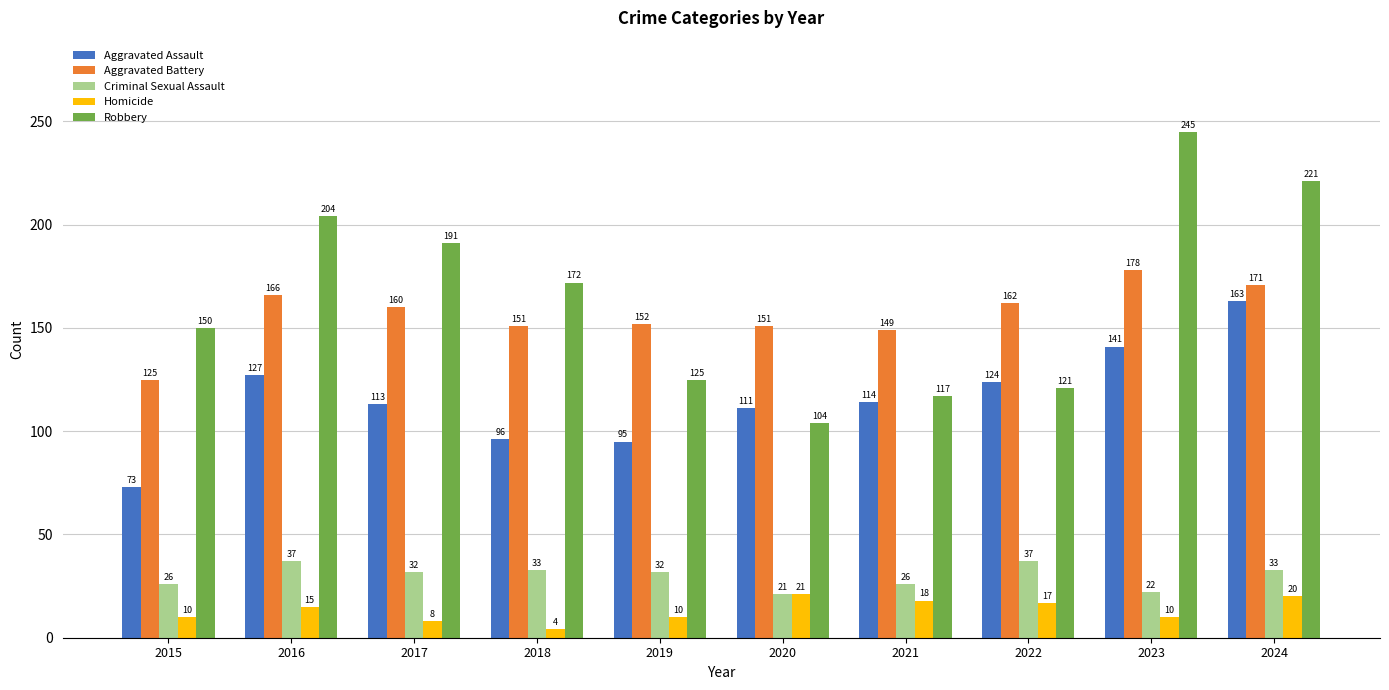

At how many categories does at least one series exceed 168?

5